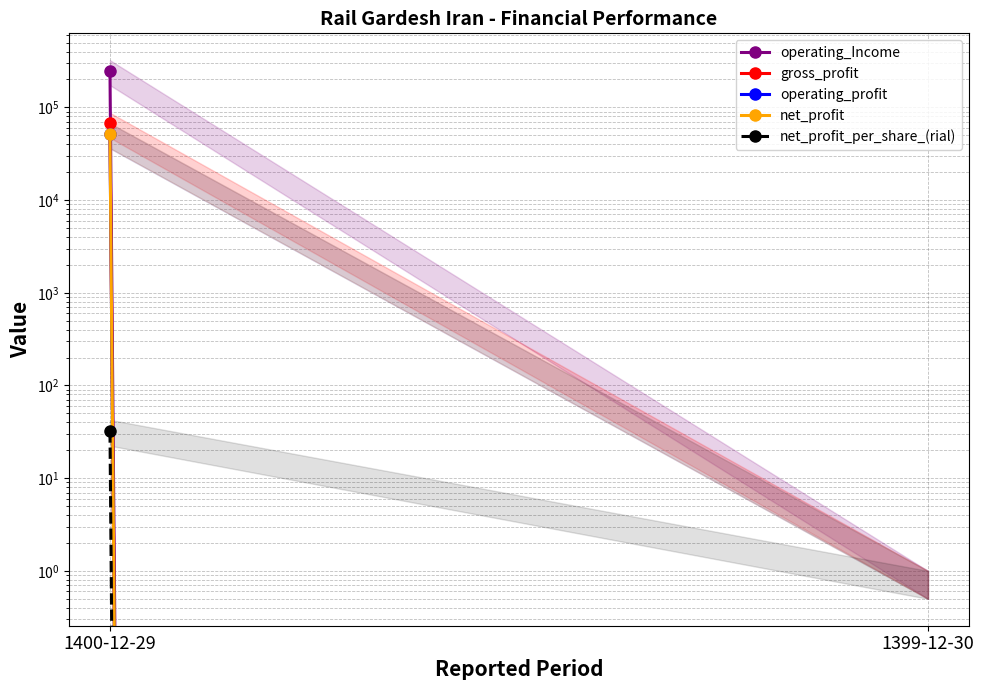

What is the difference between the maximum and minimum values in the operating_Income series?

248012